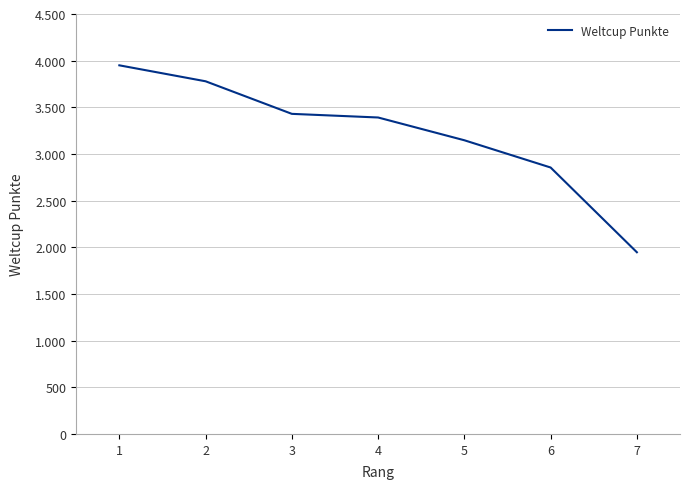

Is it true that the value at 6 is 2855?

True